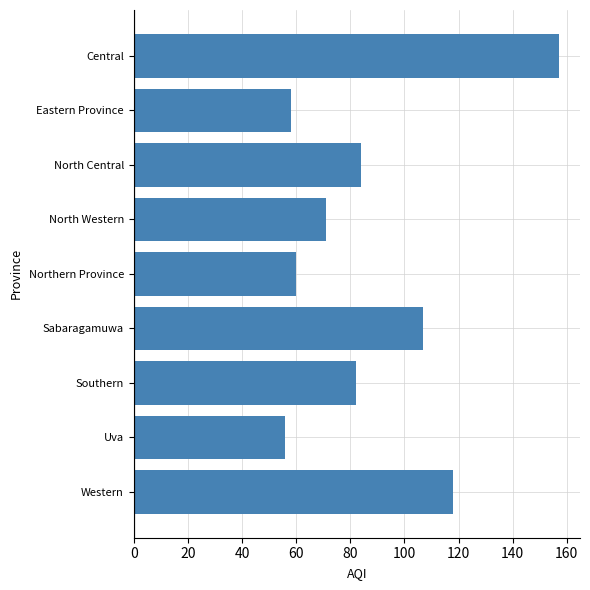

Reading top to bottom, extract all data points from this chart.

157	58	84	71	60	107	82	56	118